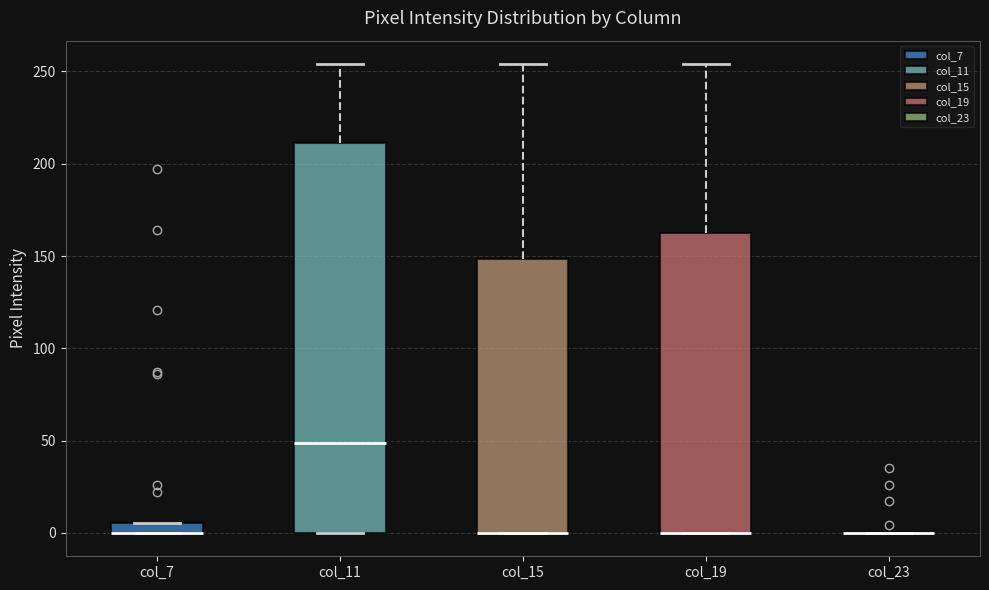

Where is the upper edge of the box for col_15 on the y-axis? The values are not printed on the chart, so give them approximately, as read against the axis.

150